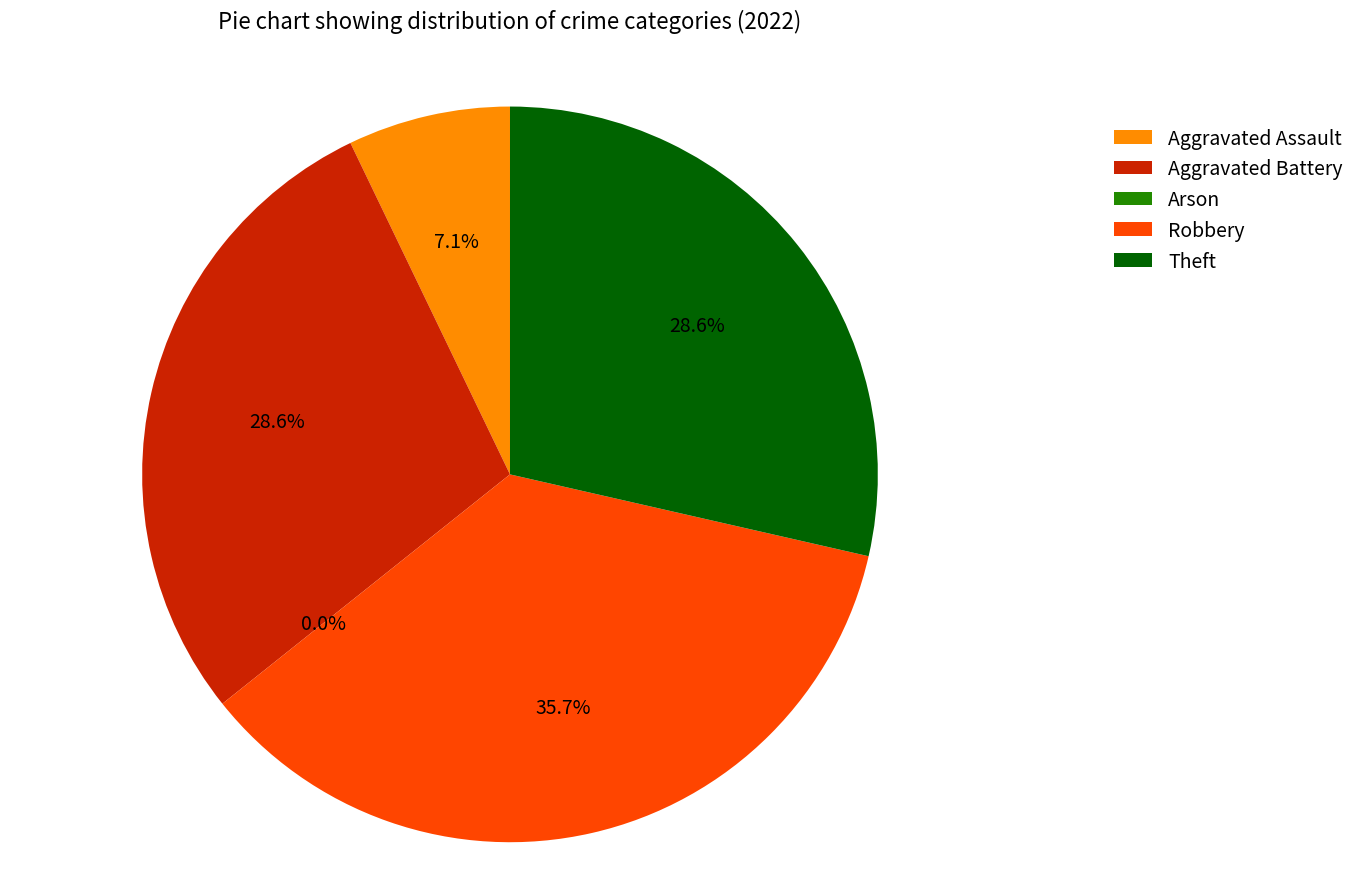

Which category has the smallest portion of the pie?

Arson